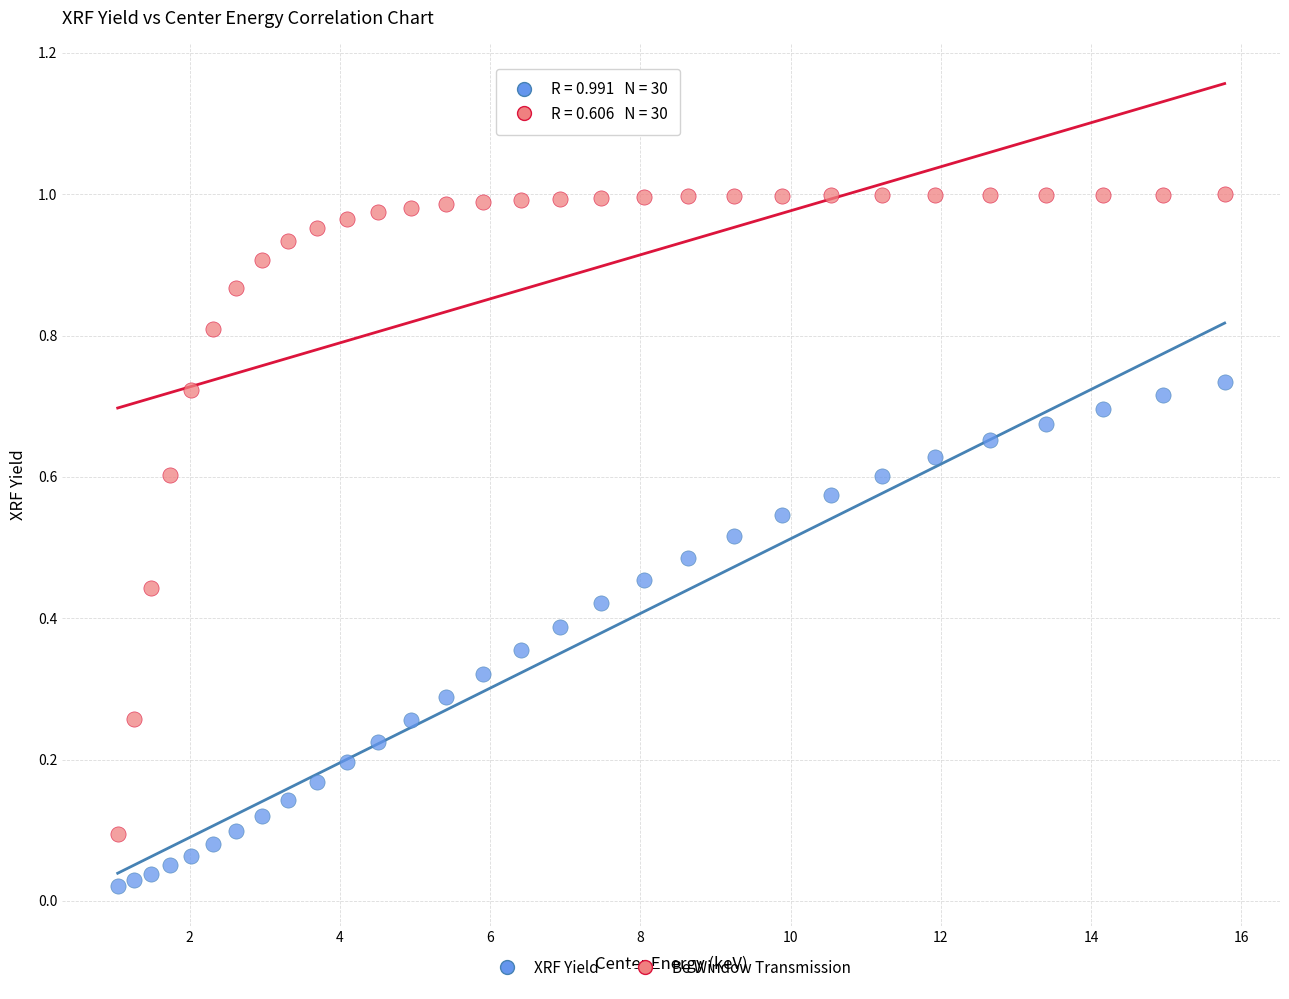

Across all data points, what is the range of X values (max minus min)?

14.7